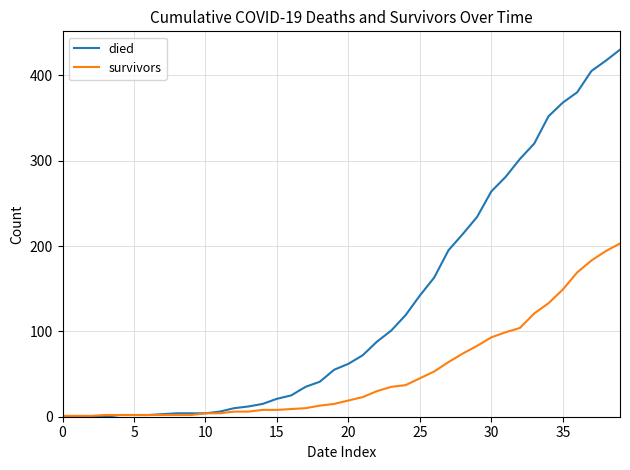

Which series has the largest total across all categories?

died